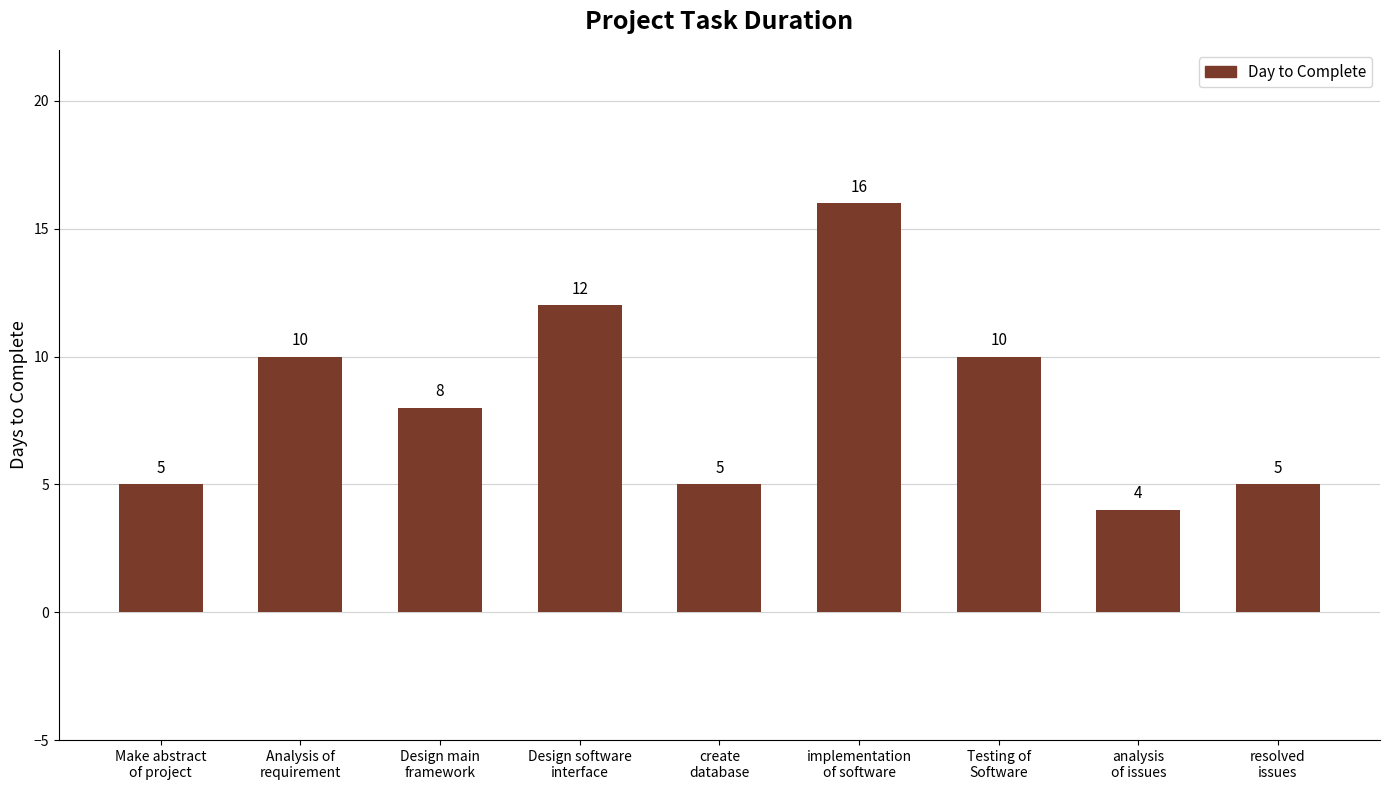

What is the greatest value displayed?

16